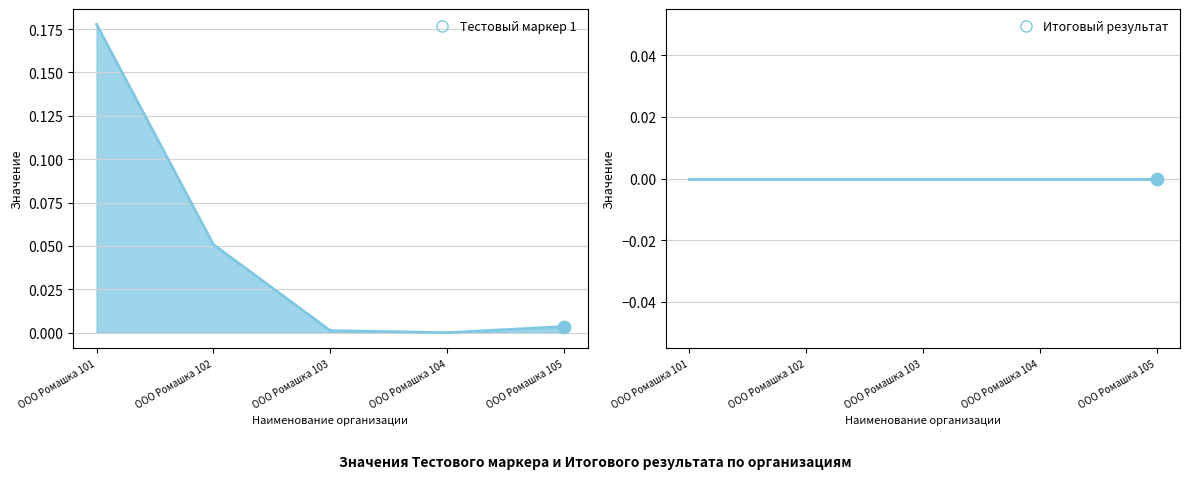

What is the change in value from ООО Ромашка 101 to ООО Ромашка 102?

-0.1